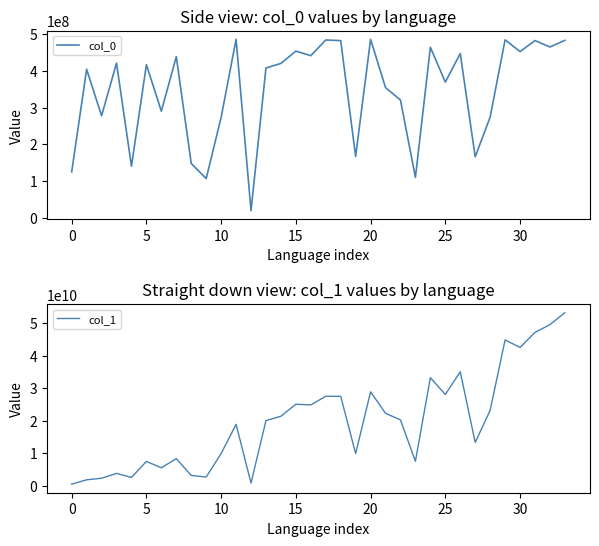

What is the maximum value shown in the chart?

53232735344.7